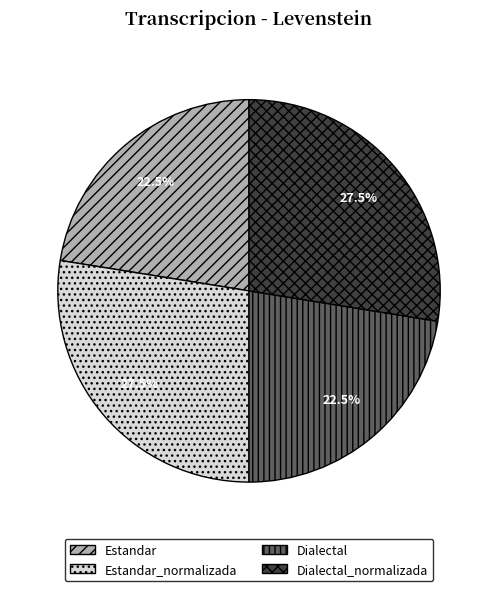

Is there any slice that represents more than half of the pie?

No